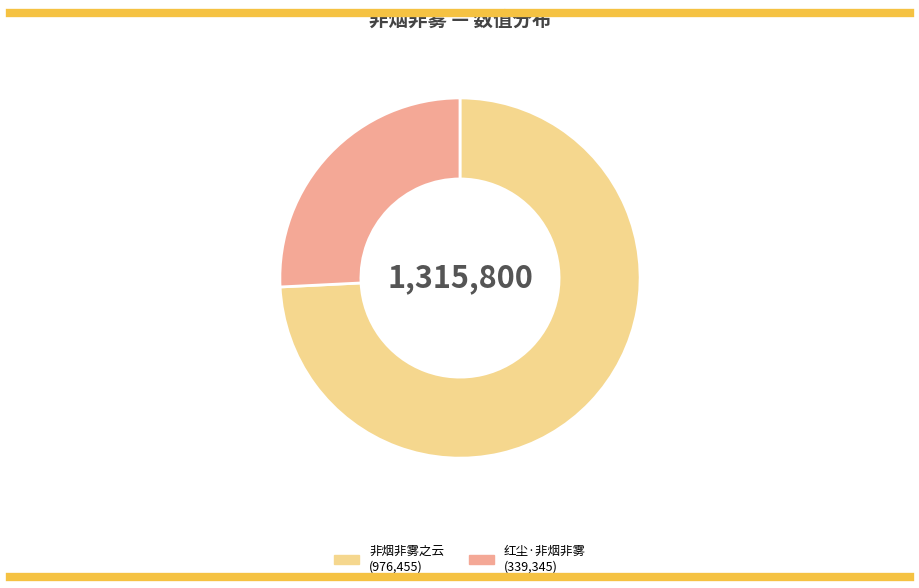

Does any single category account for the majority?

Yes